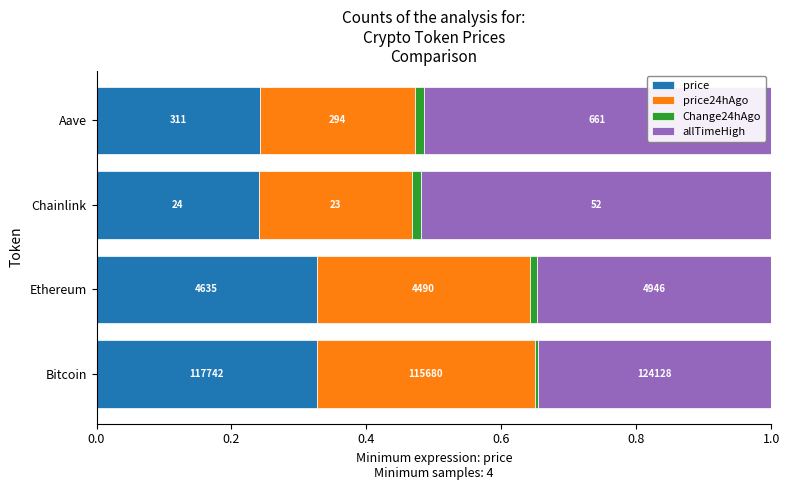

What are all the series names shown in the legend?

price, price24hAgo, Change24hAgo, allTimeHigh